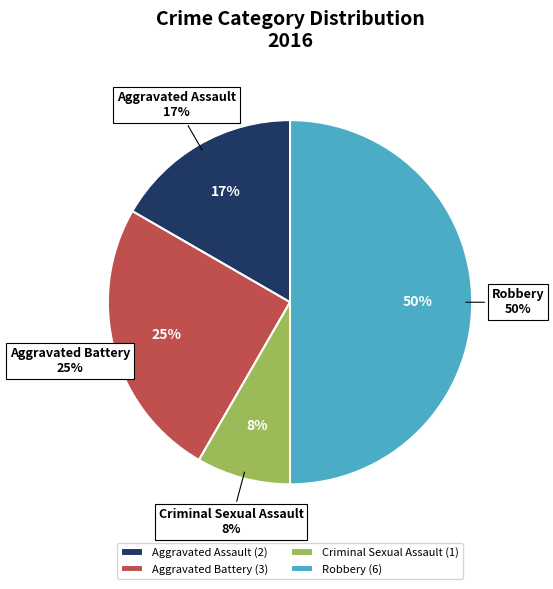

Which slice is the largest?

Robbery